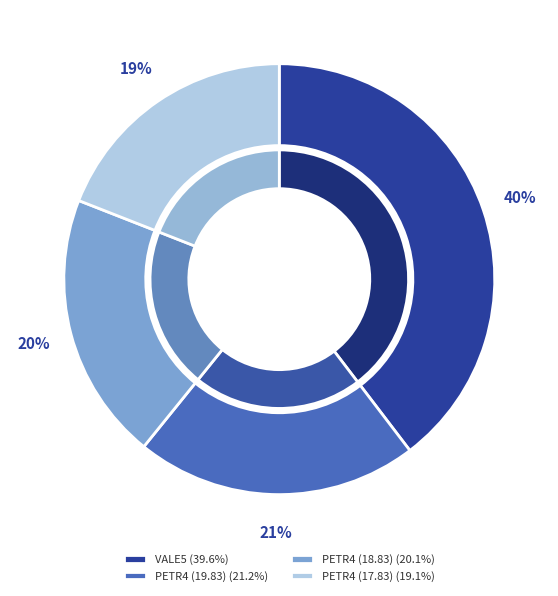

The PETR4 (17.83) slice represents 19% of the pie. True or false?

True